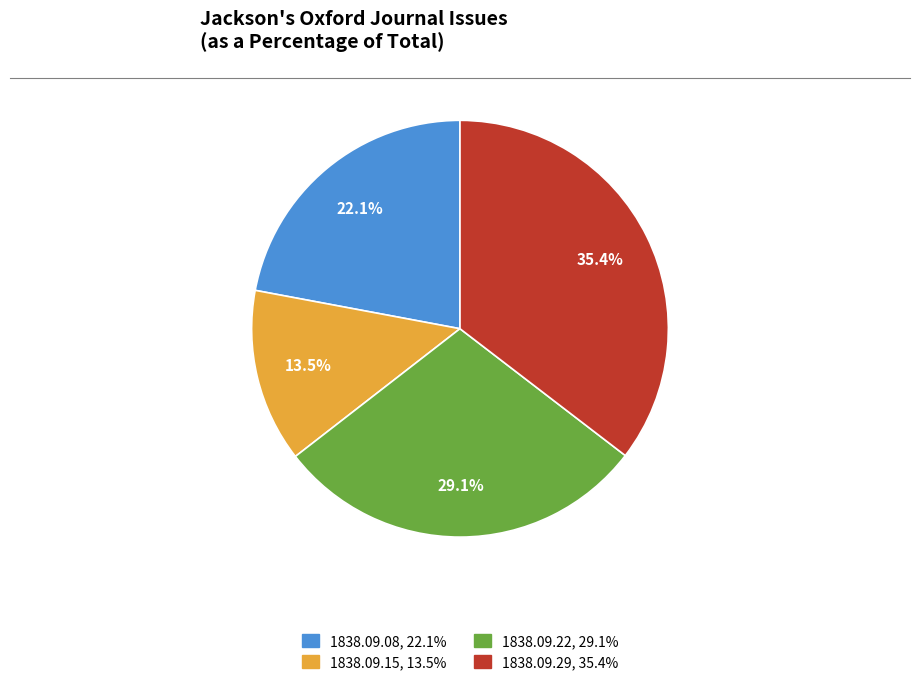

Does any single category account for the majority?

No